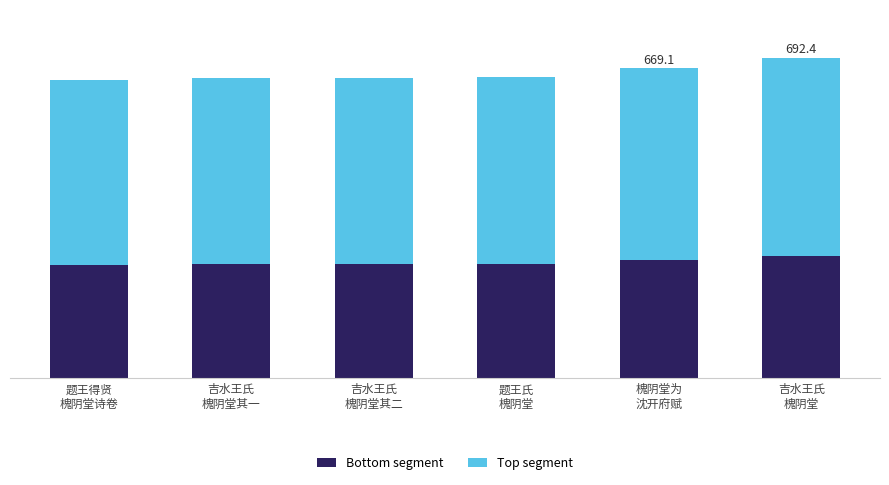

What is the label of the 3rd bar from the left?

吉水王氏
槐阴堂其二